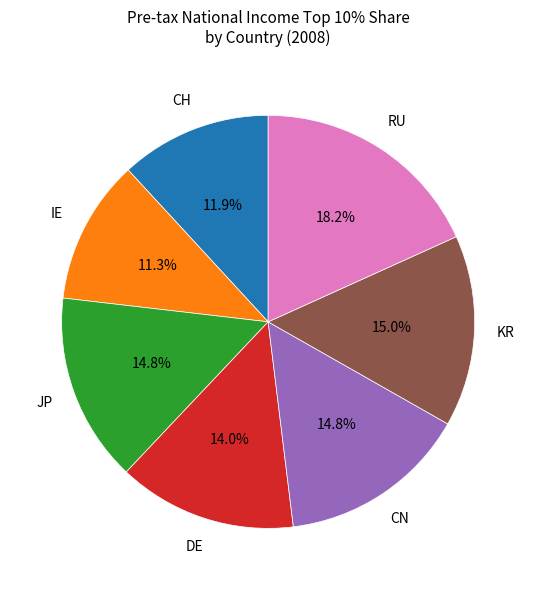

Is there any slice that represents more than half of the pie?

No